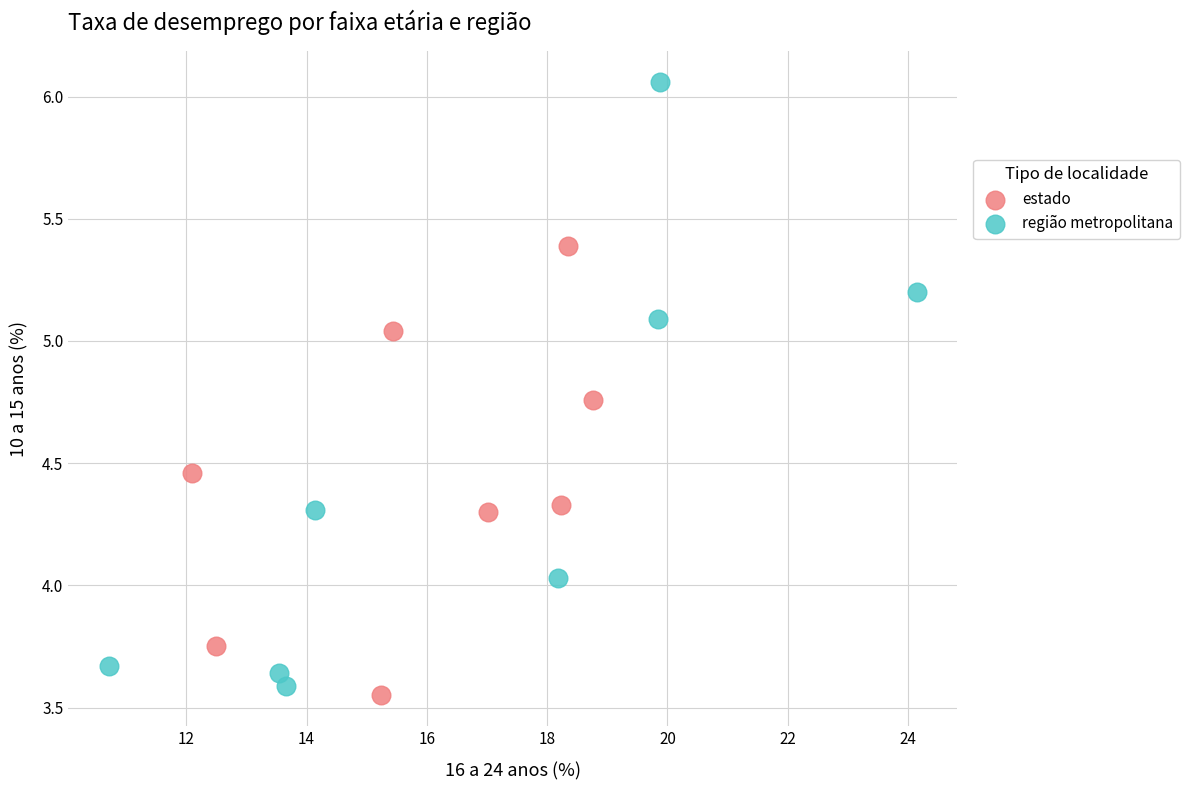

Which series contains the highest Y value?

região metropolitana